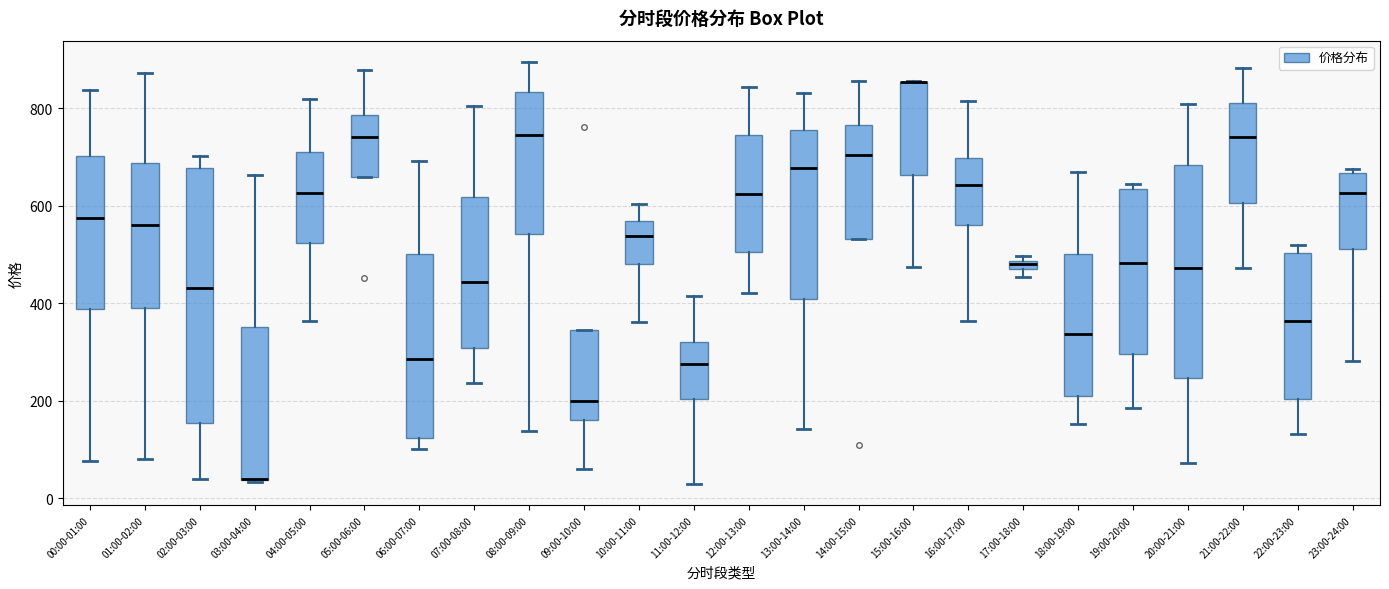

Where is the upper edge of the box for 12:00-13:00 on the y-axis? The values are not printed on the chart, so give them approximately, as read against the axis.

740